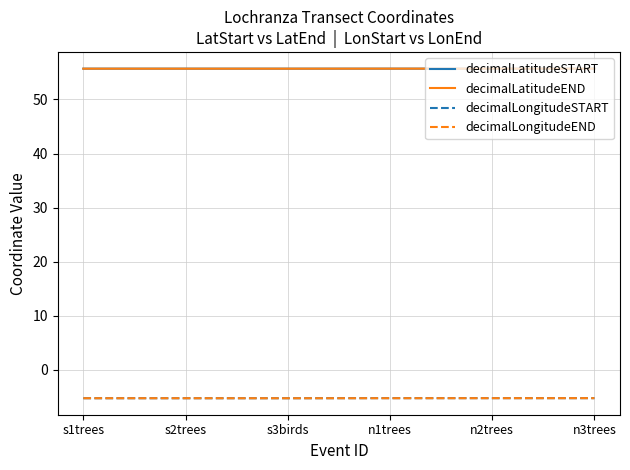

What is the spread (max minus min) of values at n3trees?

61.0